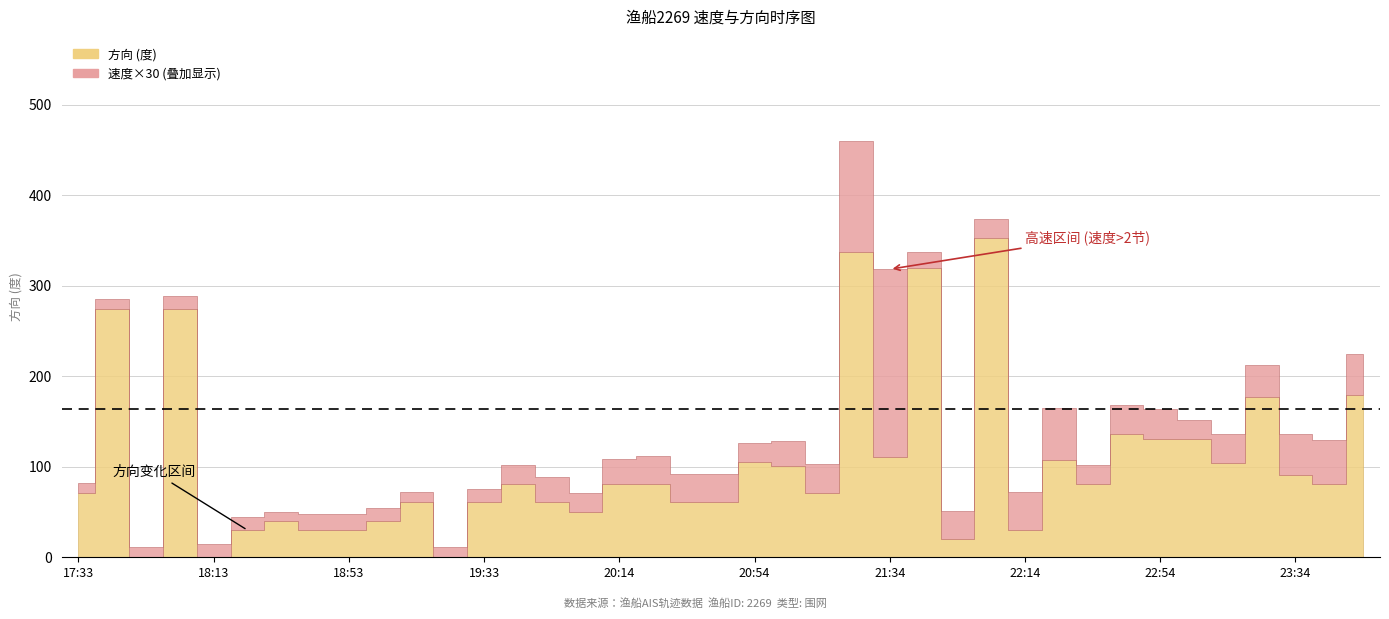

What is the difference between the maximum and minimum values in the 方向 series?

353.0